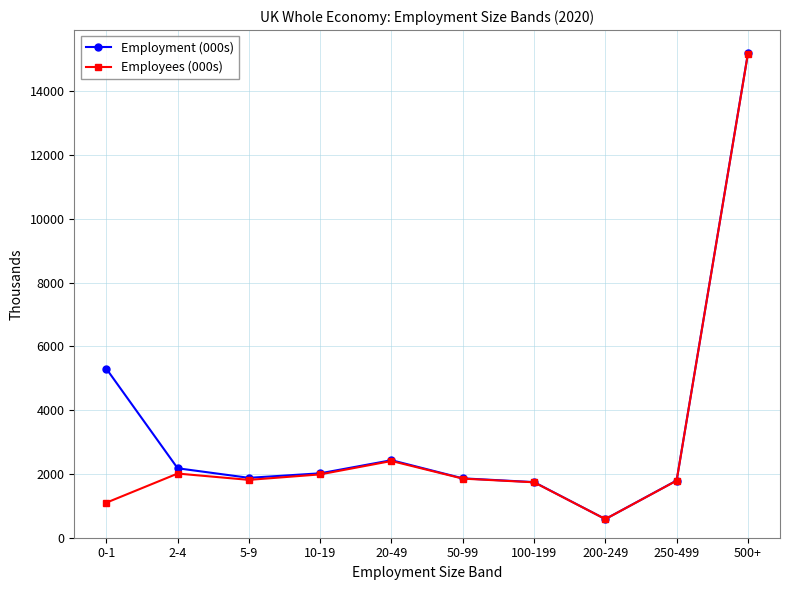

The value of Employment (000s) at 5-9 is 2717. True or false?

False